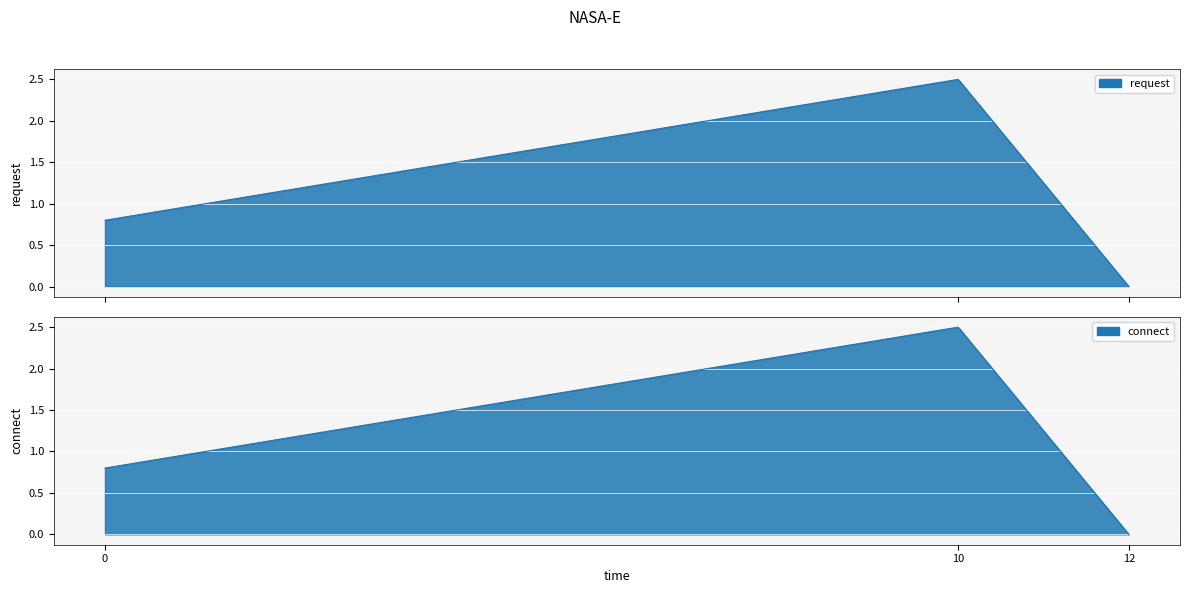

What is the maximum value shown in the chart?

2.5